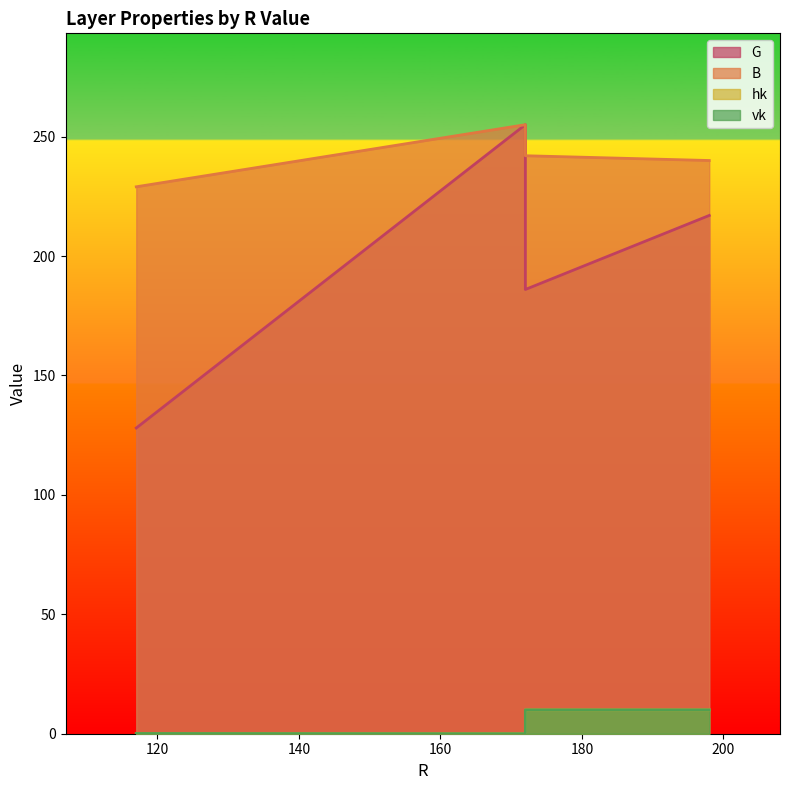

Which category has the lowest value in the hk series?

172